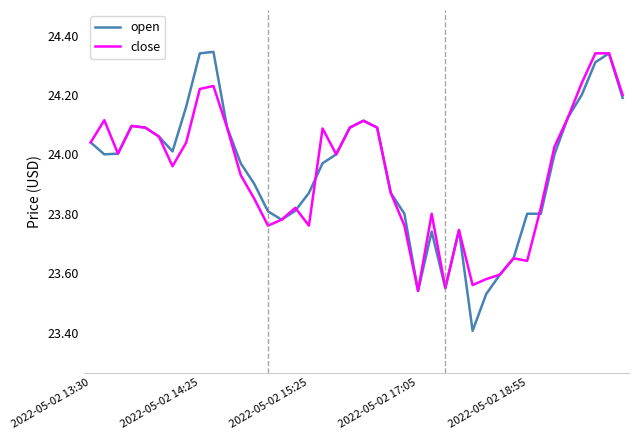

What is the sum of all open values?

957.8